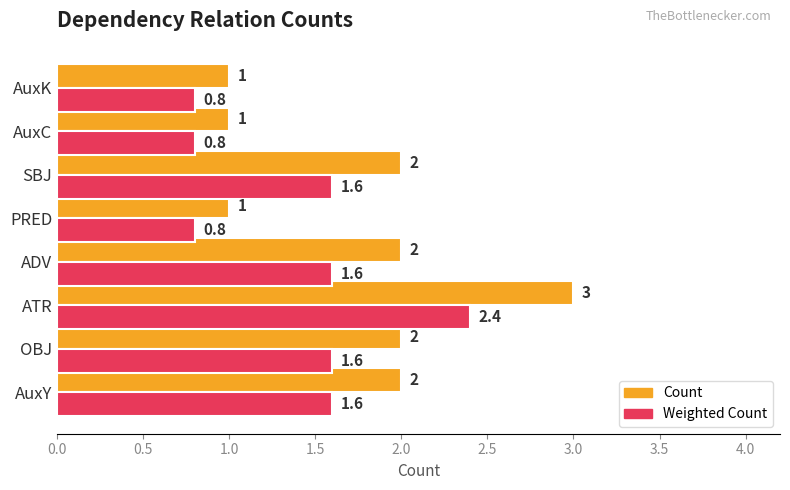

What is the sum of all Count values?

14.0